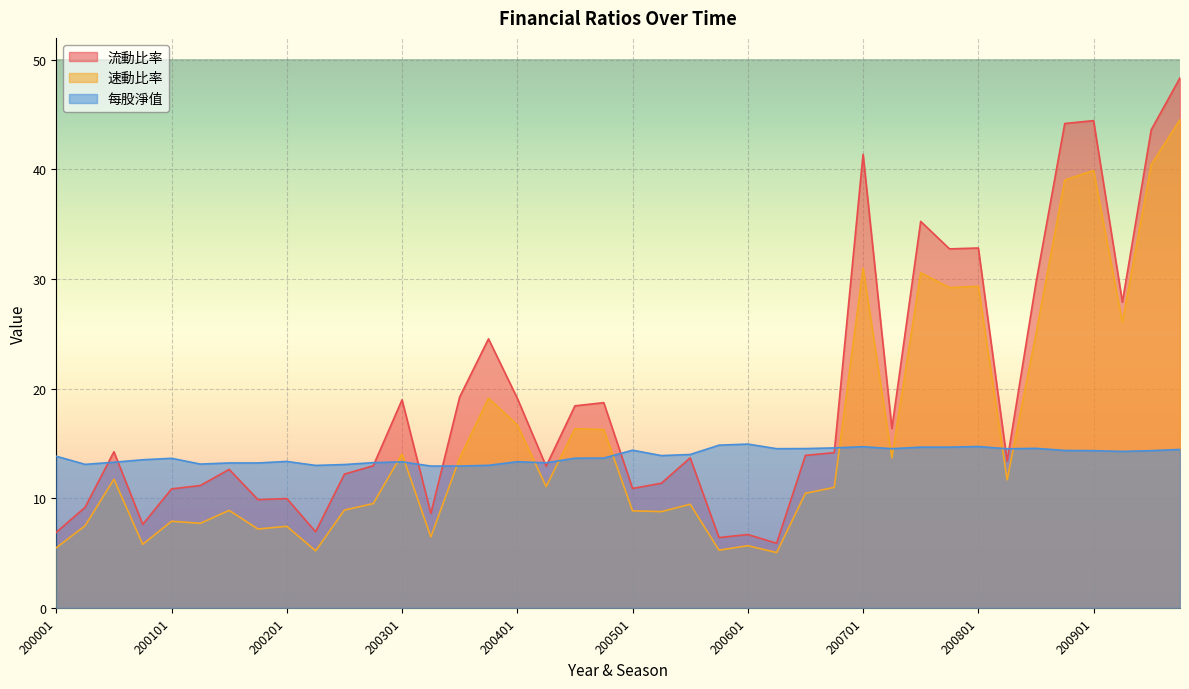

At which category does the chart reach its peak across all series?

200904